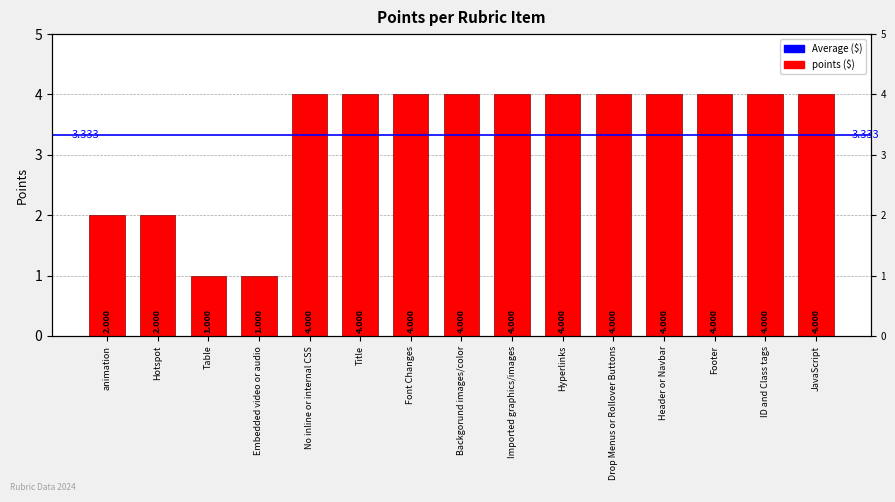

List the labels in order of value, largest first.

No inline or internal CSS, Title, Font Changes, Backgorund images/color, Imported graphics/images, Hyperlinks, Drop Menus or Rollover Buttons, Header or Navbar, Footer, ID and Class tags, JavaScript, animation, Hotspot, Table, Embedded video or audio